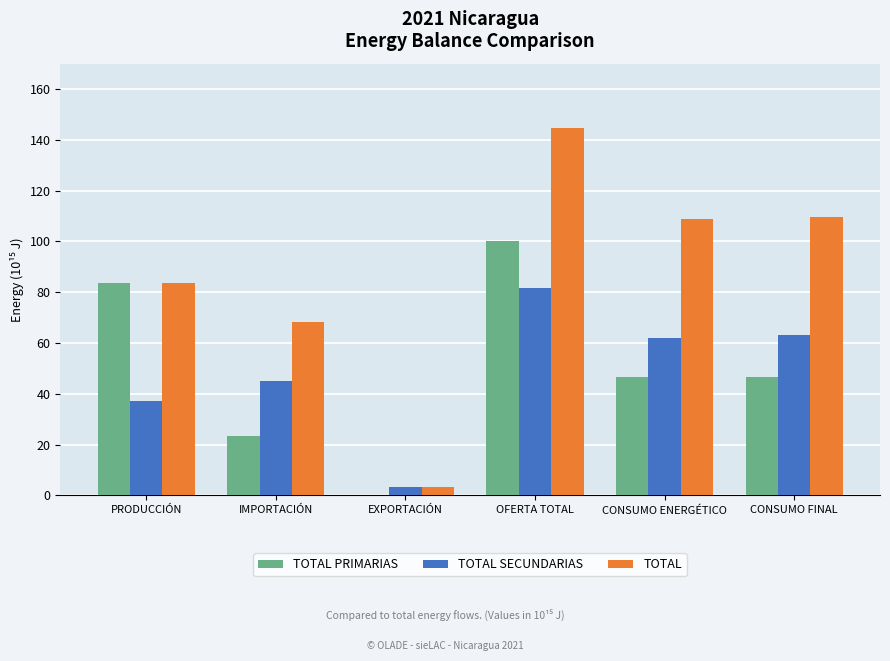

How many data points in TOTAL PRIMARIAS are above 46?

4